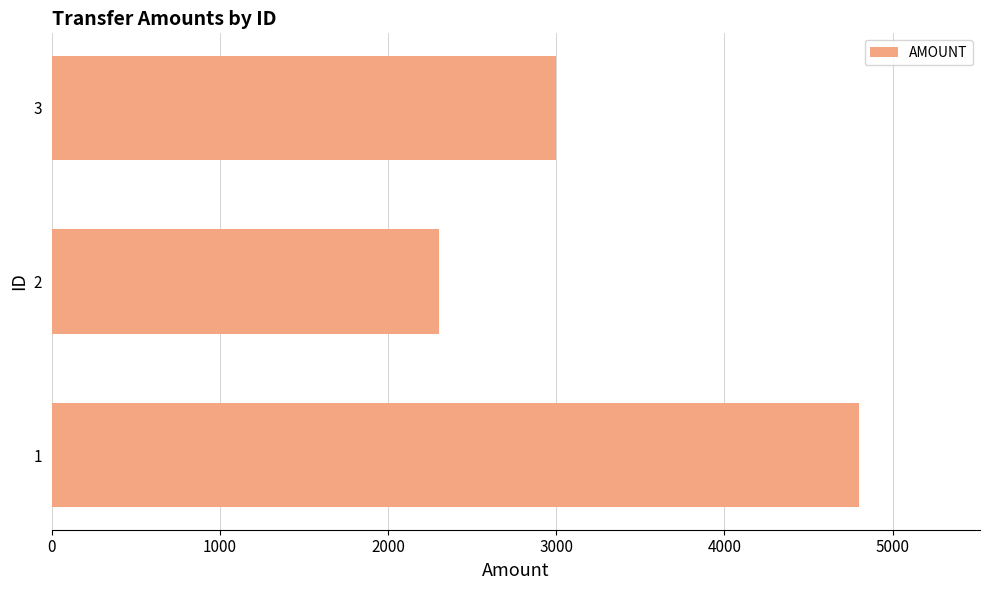

What is the average value?

3367